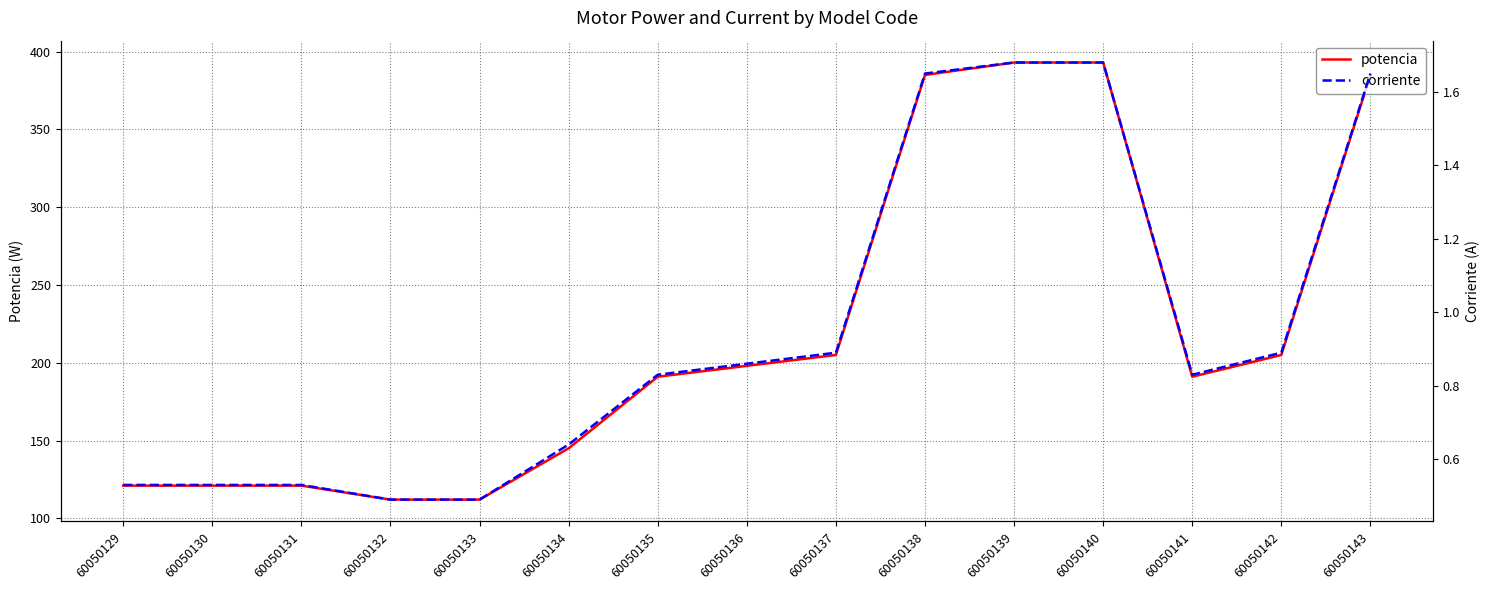

Reading left to right, what are all the values shown in this chart?

potencia: 121.0	121.0	121.0	112.0	112.0	145.0	191.0	198.0	205.0	385.0	393.0	393.0	191.0	205.0	385.0
corriente: 0.5	0.5	0.5	0.5	0.5	0.6	0.8	0.9	0.9	1.6	1.7	1.7	0.8	0.9	1.6